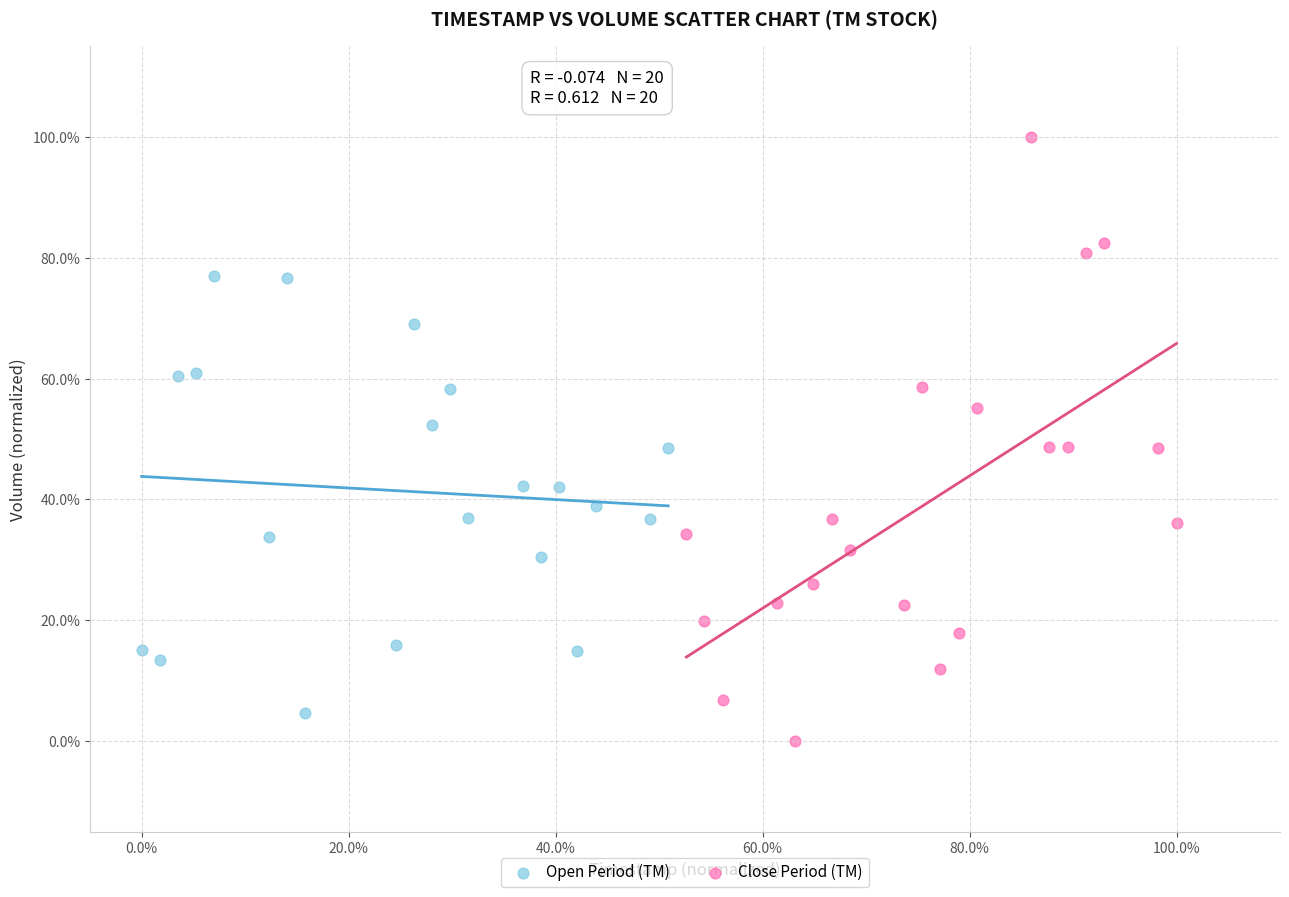

What are all the series names shown in the legend?

Open Period (TM), Close Period (TM)